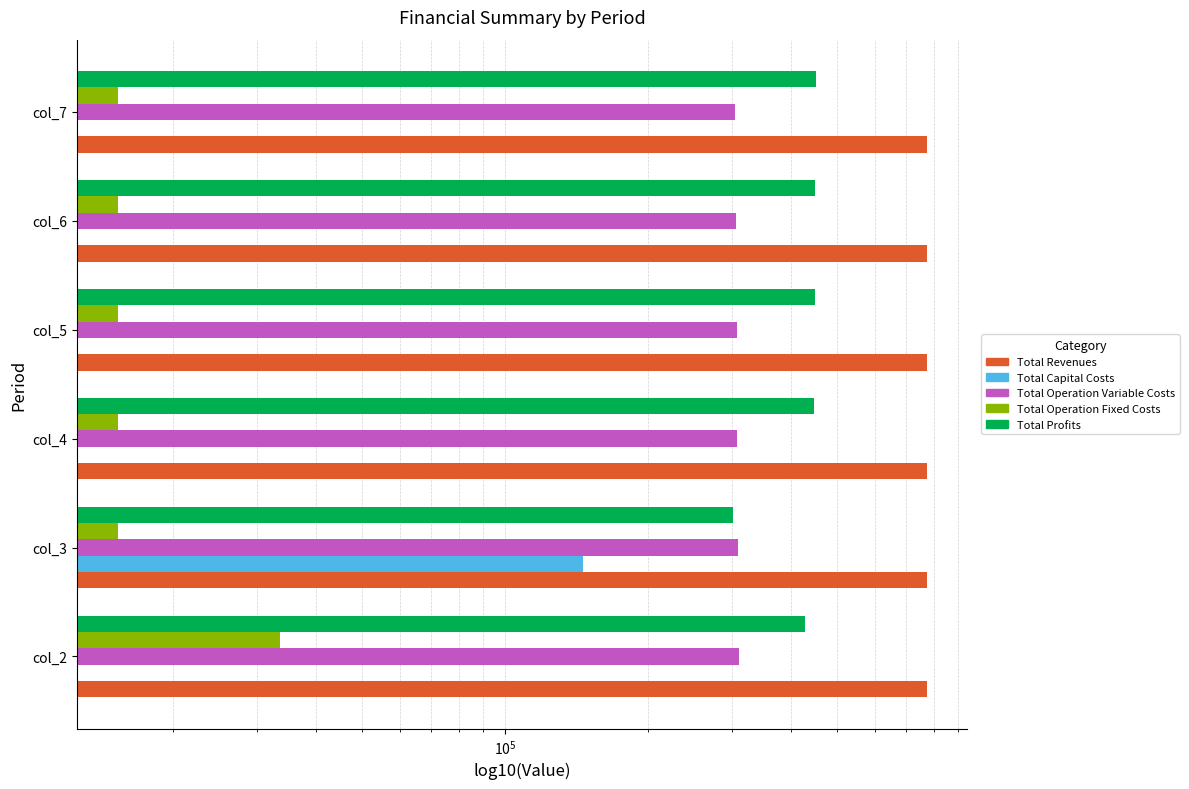

What is the spread (max minus min) of values at $\mathdefault{10^{5}}$?

447959.5